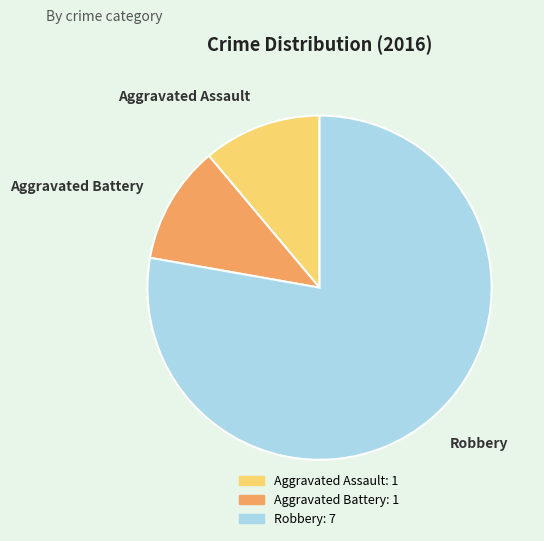

Is it true that Aggravated Battery is 23% of the pie?

False